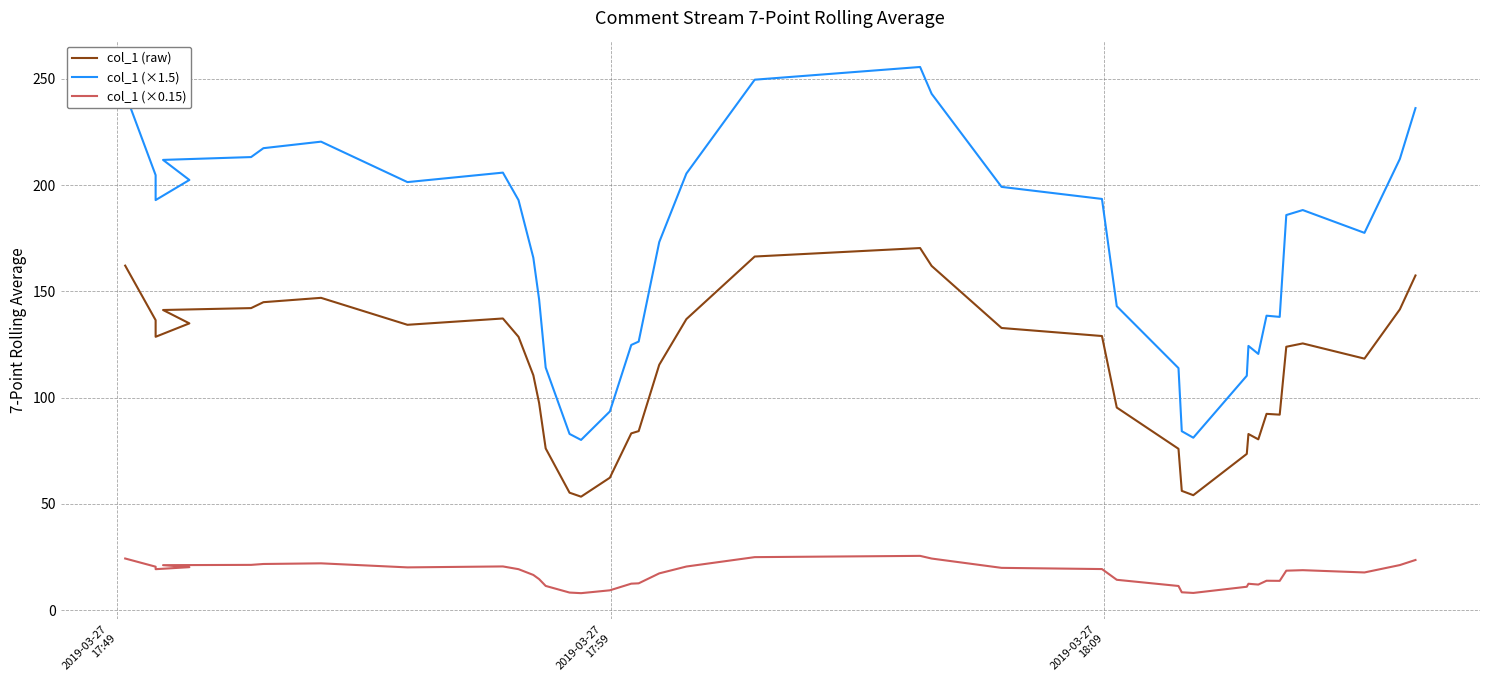

True or false: col_1 (×1.5) and col_1 (×0.15) cross at least once.

False